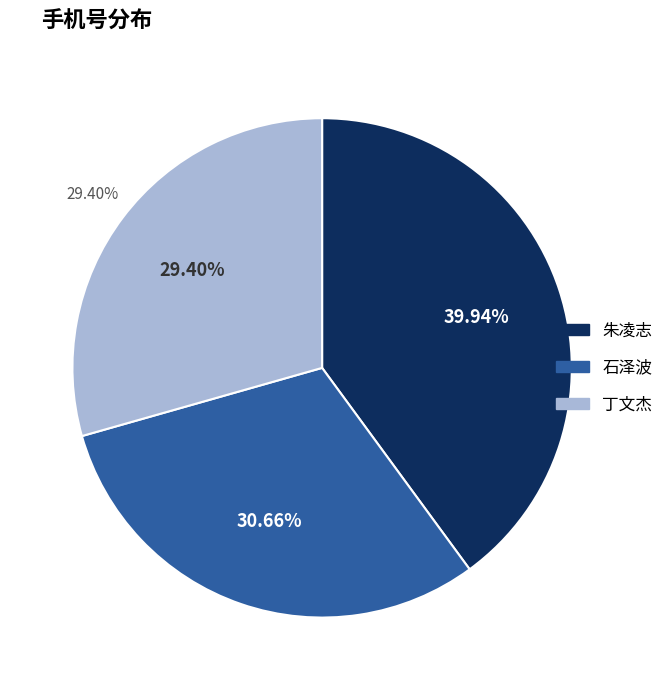

True or false: 石泽波 accounts for 21% of the total.

False